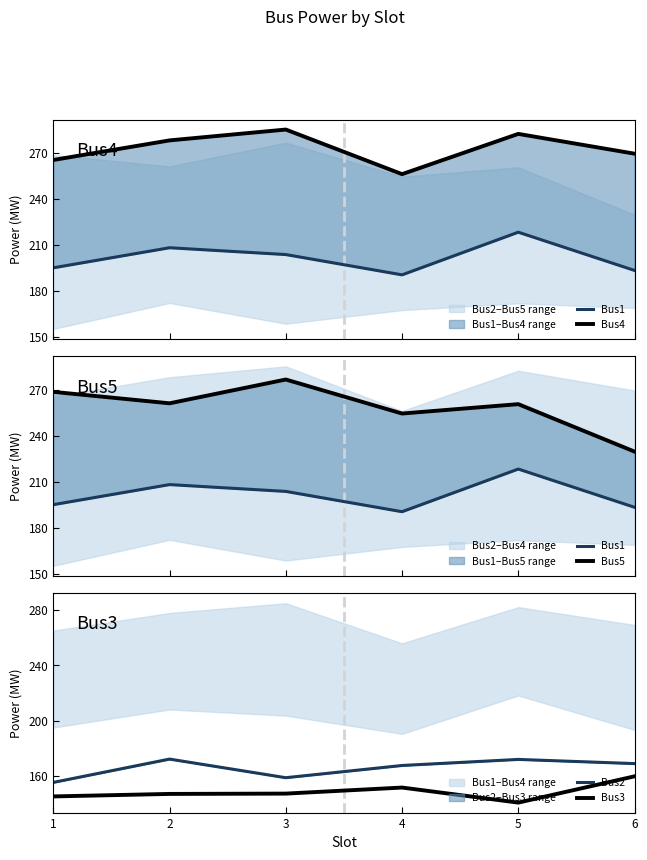

At which category is the sum across all series the highest?

5